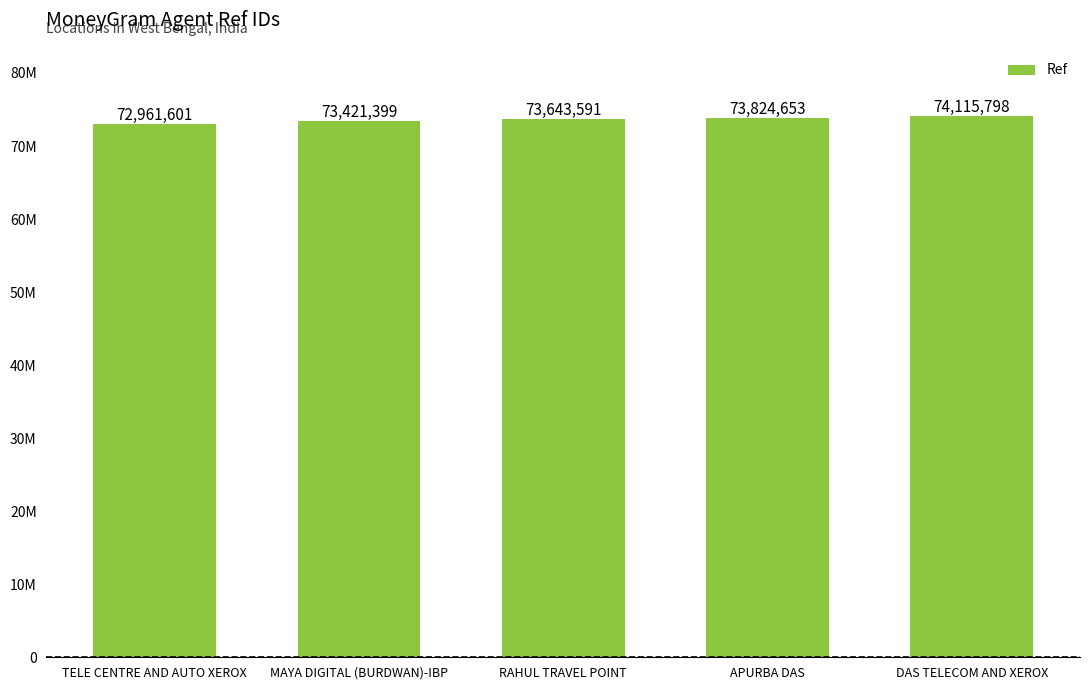

At which label does the data first exceed 73643591?

APURBA DAS